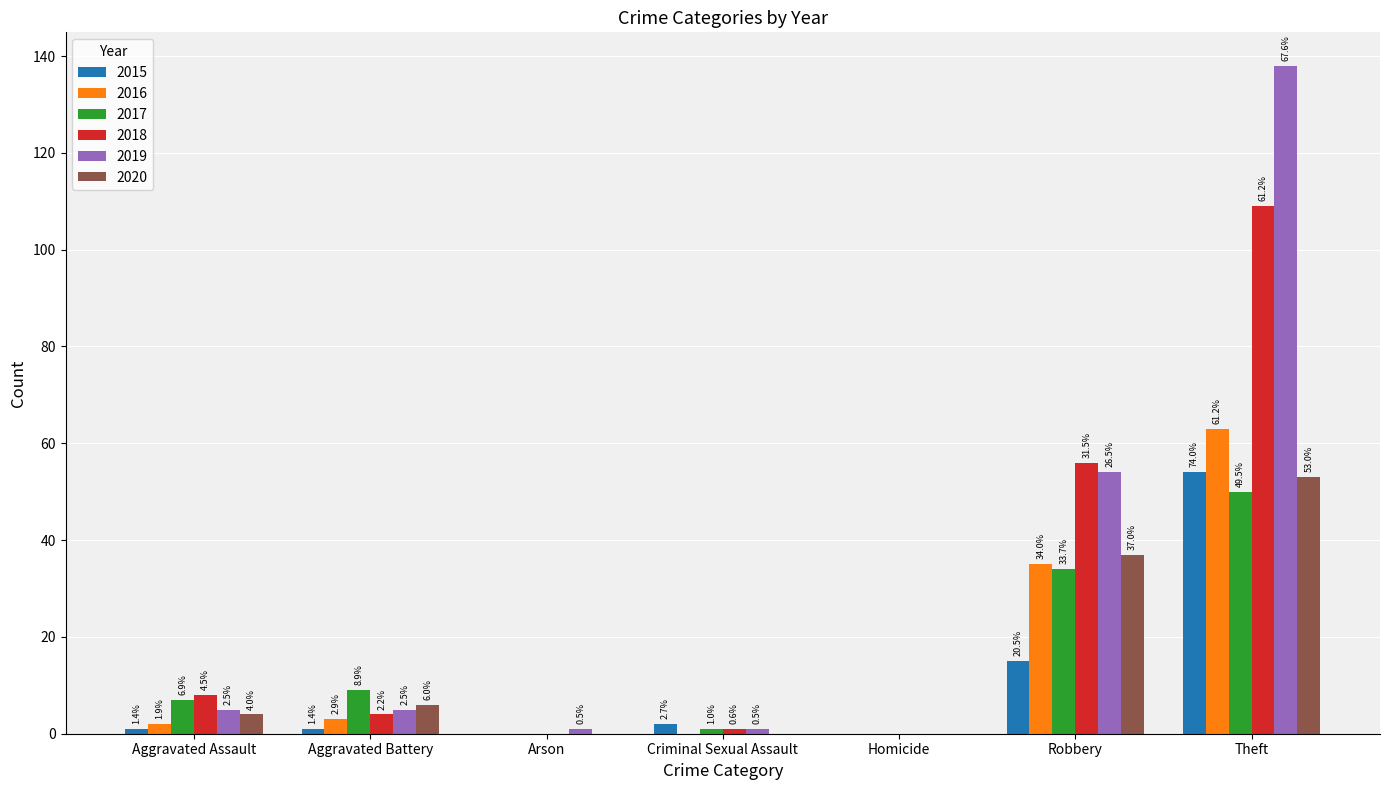

Rank the categories by 2016 value from highest to lowest.

Theft, Robbery, Aggravated Battery, Aggravated Assault, Arson, Criminal Sexual Assault, Homicide